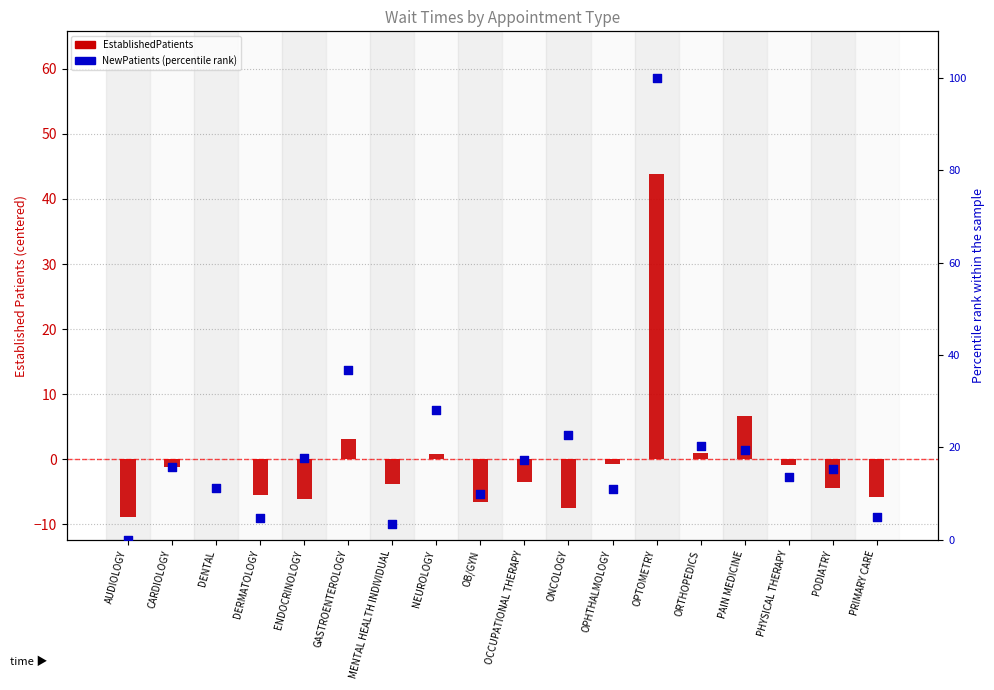

Which series contains the highest Y value?

NewPatients (percentile rank)